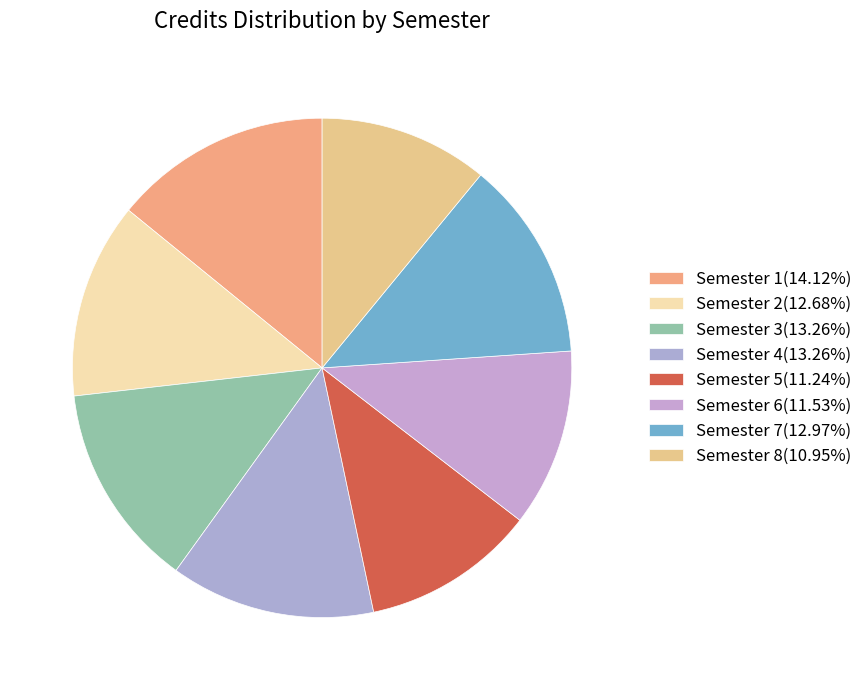

To the nearest percent, what is the difference between the largest and smallest slice percentages?

3%